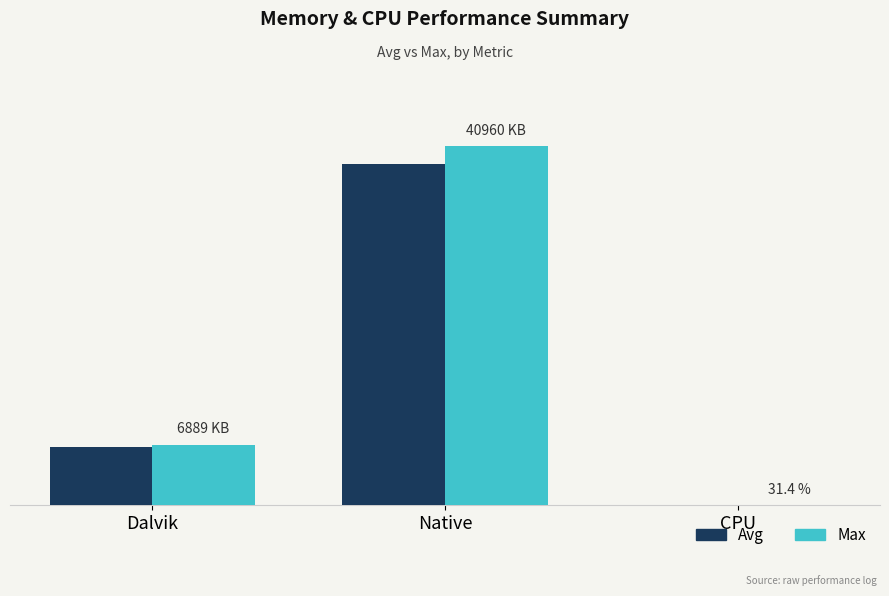

What are all the series names shown in the legend?

Avg, Max